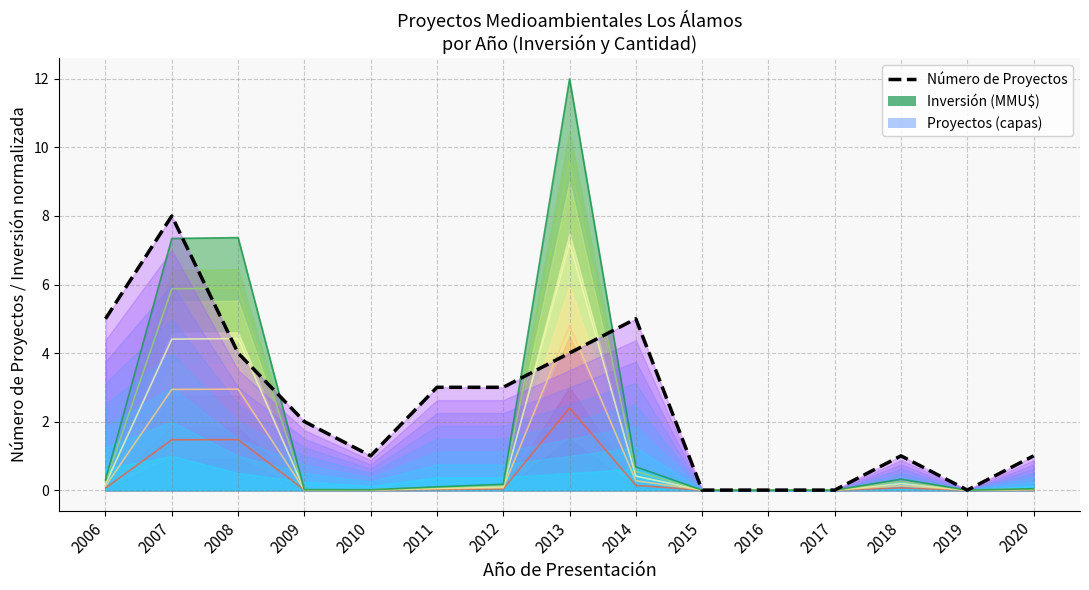

What is the average value of the Inversión línea 1 series?

0.4